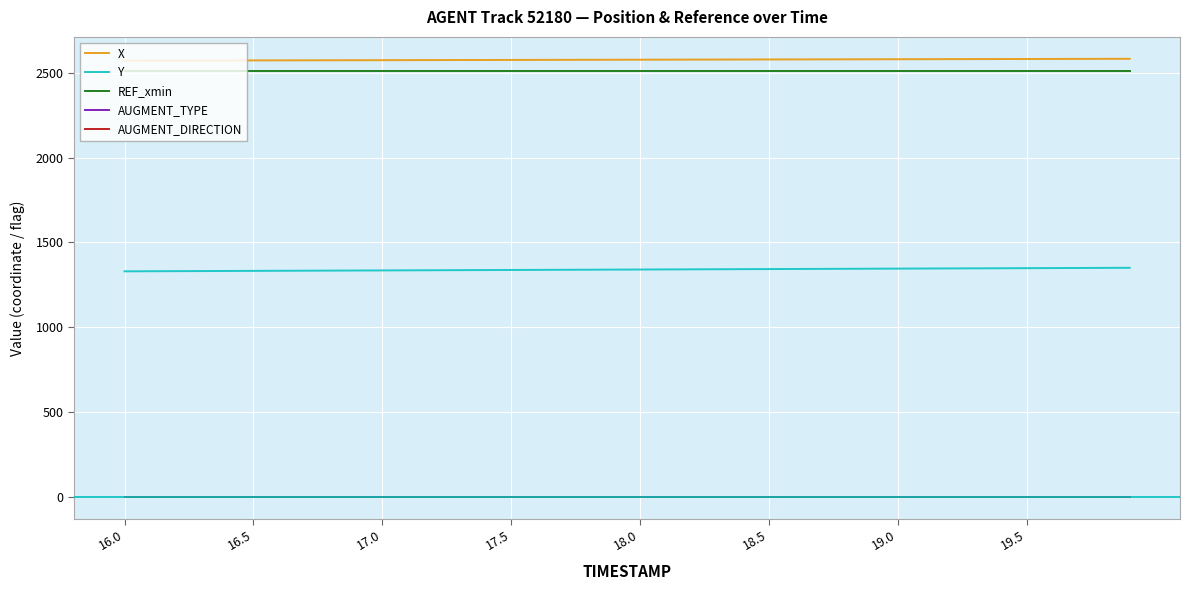

At which category does the chart reach its minimum across all series?

16.0